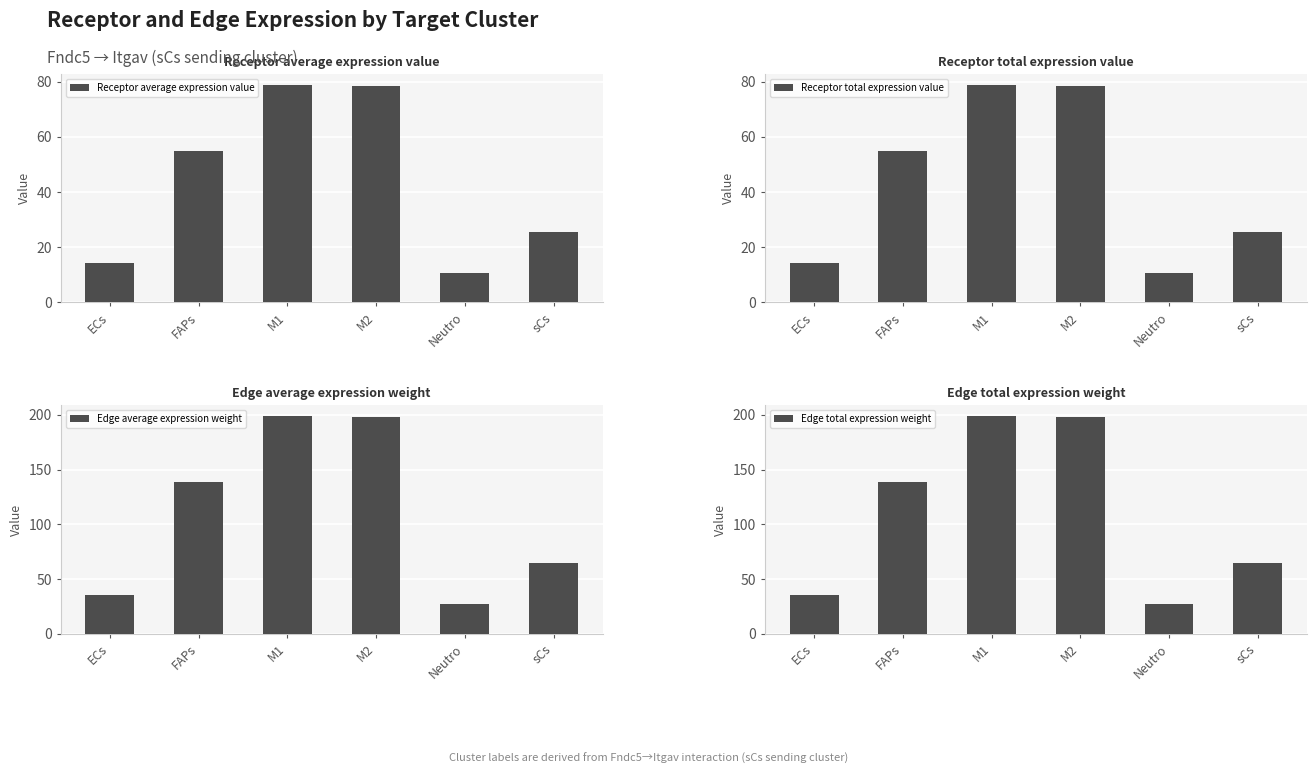

Between ECs and M1, which is larger?

M1